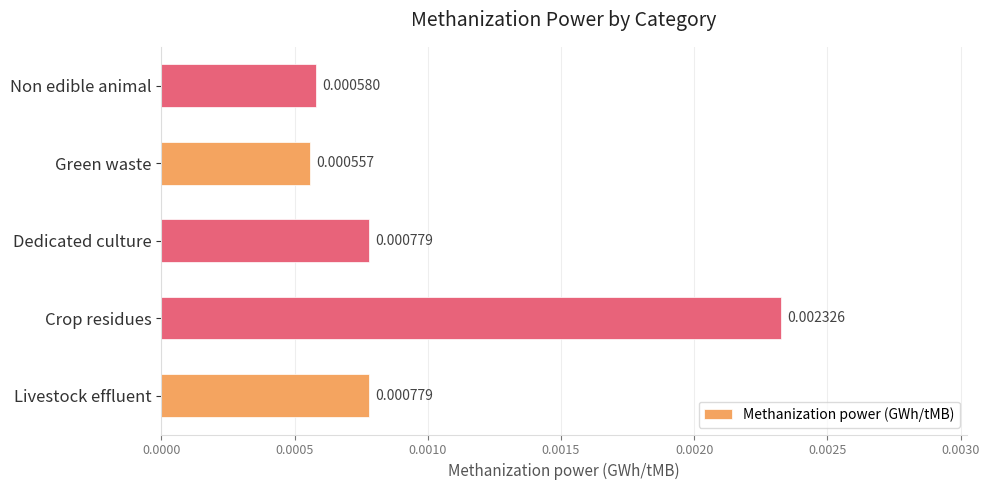

Between Green waste and Non edible animal, which is larger?

Non edible animal